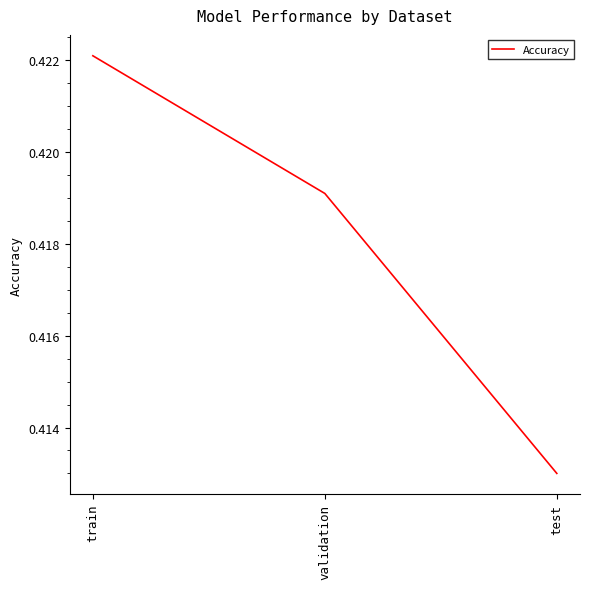

What position from the right is validation?

2